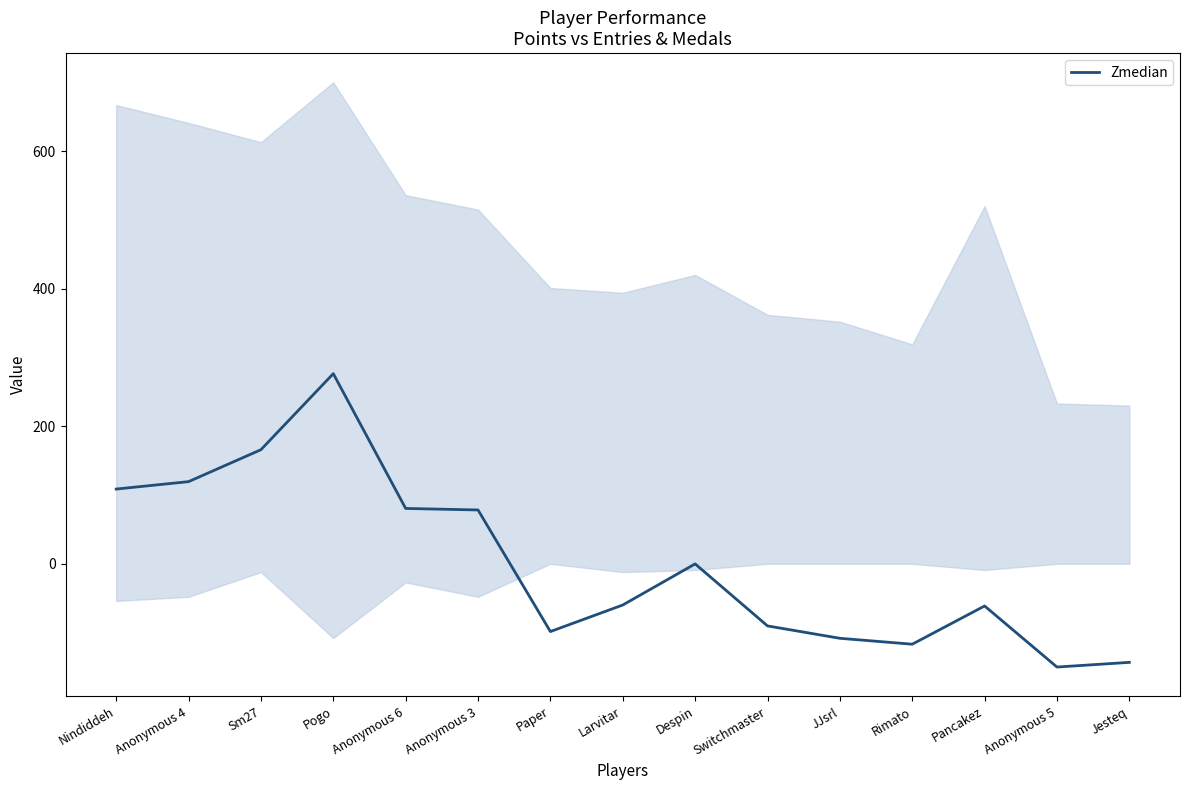

At which label does the data first exceed -59?

Nindiddeh